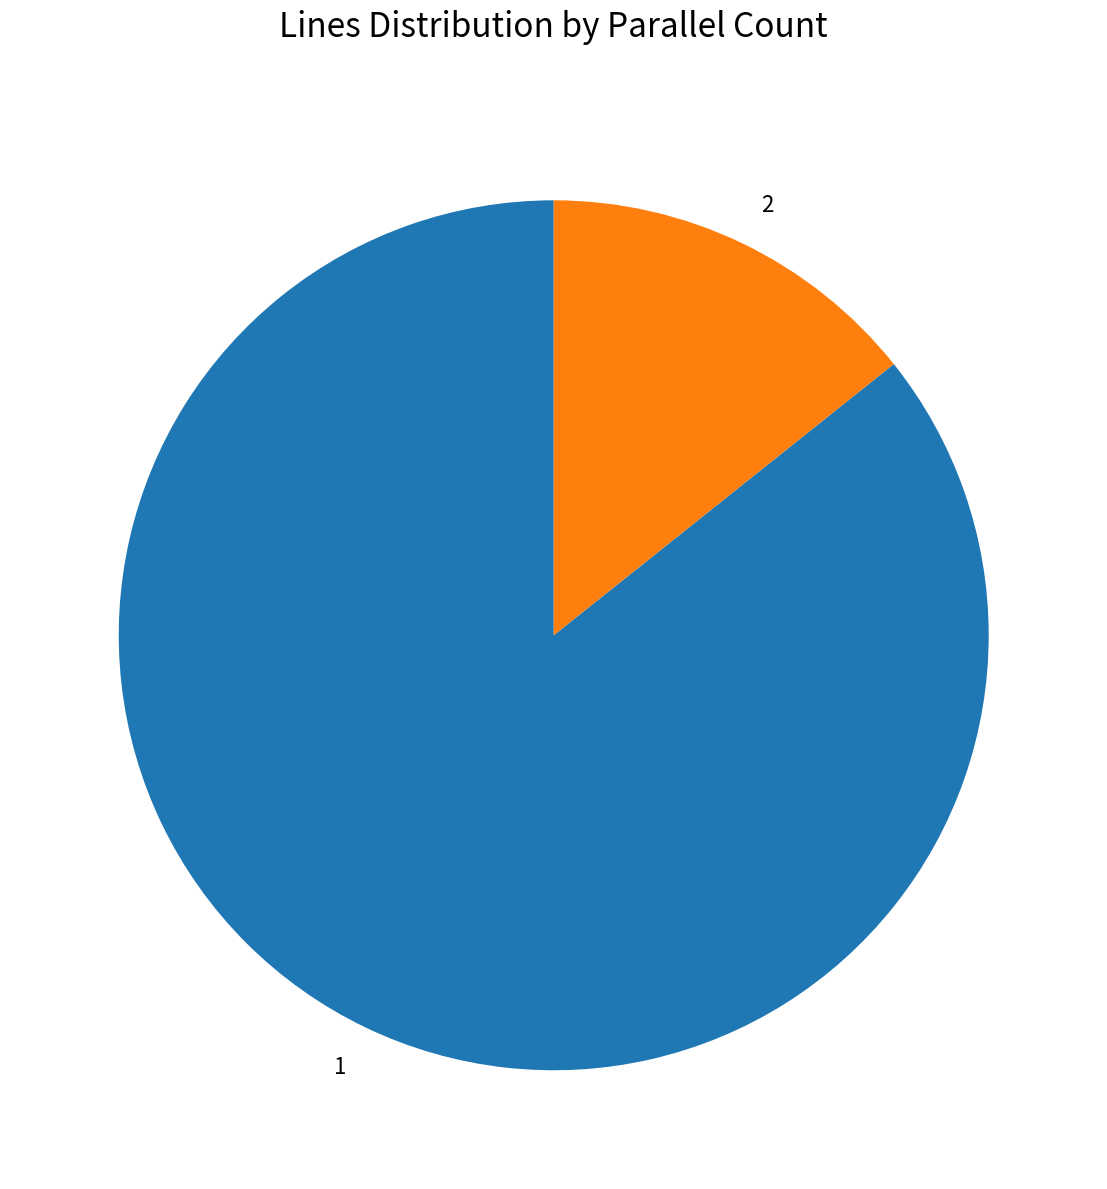

Which slice represents more than half of the pie?

1